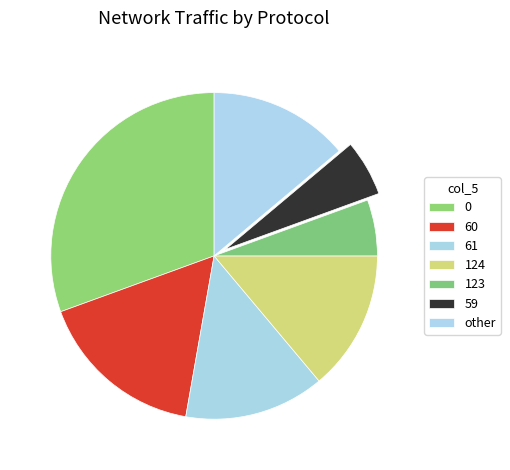

How many segments does this pie chart have?

7